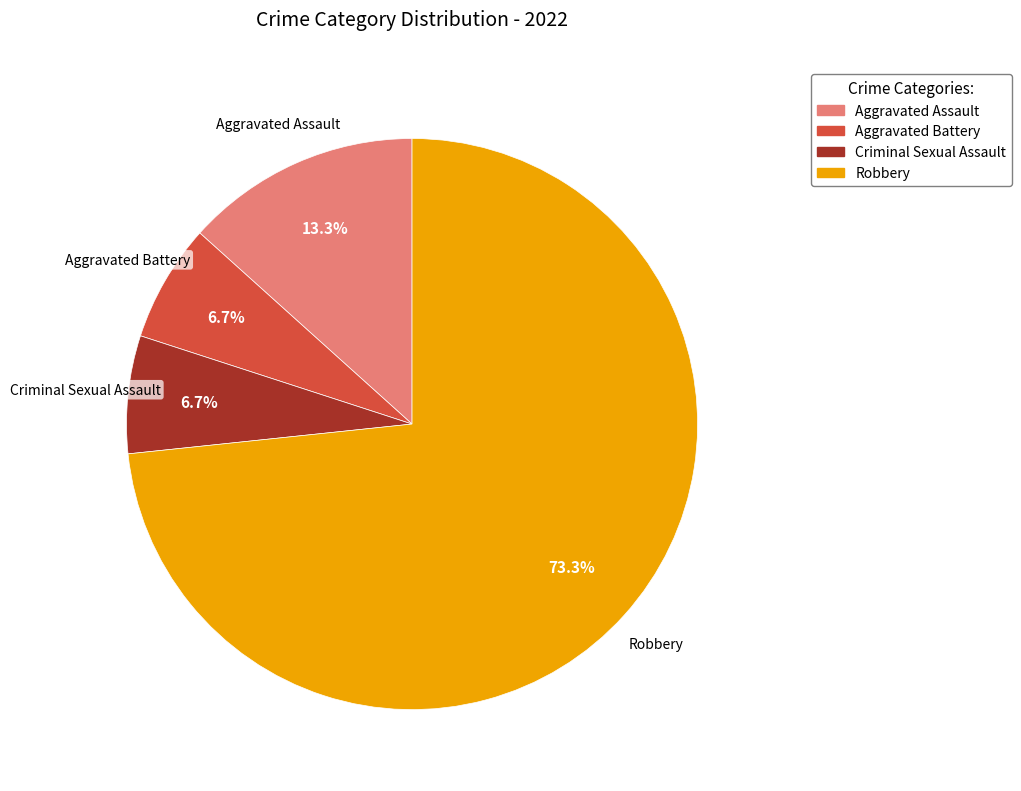

Count the number of slices in the pie.

4